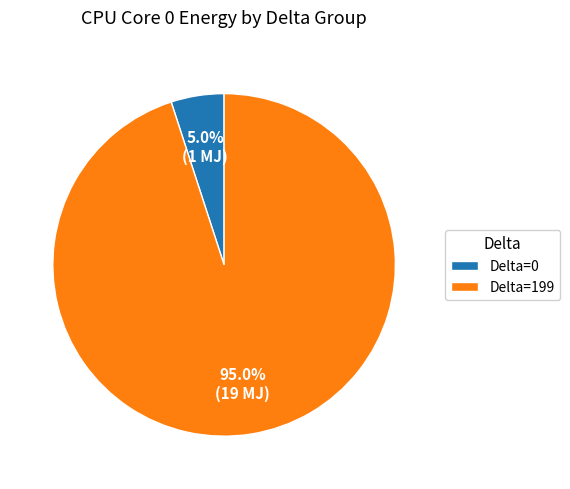

What is the total percentage of Delta=199 and Delta=0?

100.0%